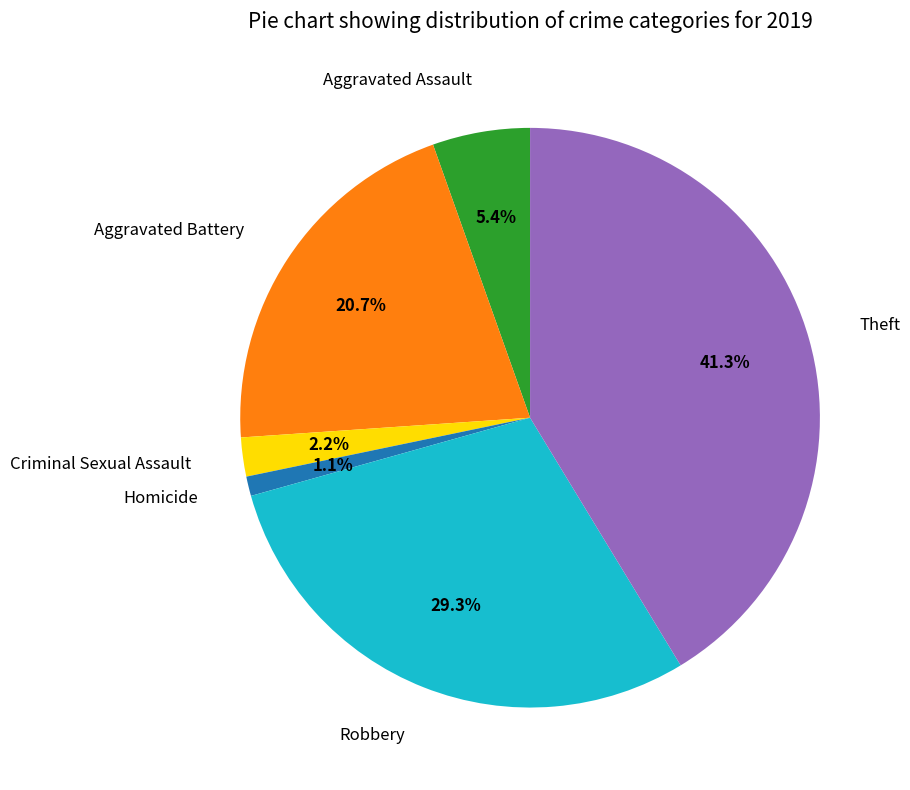

How many segments does this pie chart have?

6